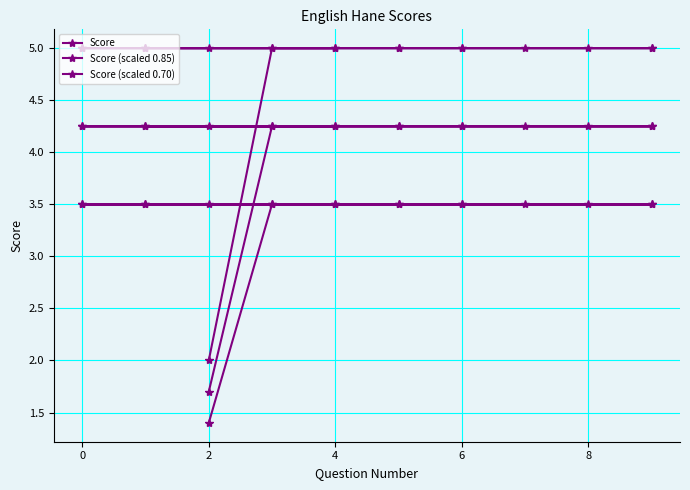

Reading left to right, list all the values displayed in this chart.

Score: 2.0	5.0	5.0	5.0	5.0	5.0	5.0	5.0	5.0	5.0	5.0	5.0	5.0	5.0	5.0	5.0	5.0	5.0
Score (scaled 0.85): 1.7	4.2	4.2	4.2	4.2	4.2	4.2	4.2	4.2	4.2	4.2	4.2	4.2	4.2	4.2	4.2	4.2	4.2
Score (scaled 0.70): 1.4	3.5	3.5	3.5	3.5	3.5	3.5	3.5	3.5	3.5	3.5	3.5	3.5	3.5	3.5	3.5	3.5	3.5